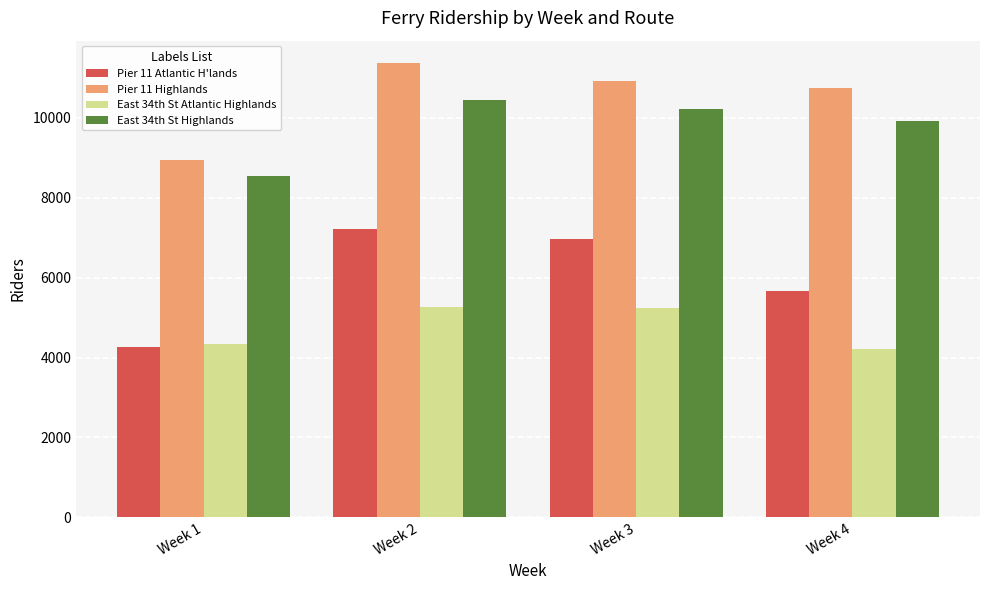

The East 34th St Atlantic Highlands series shows 7801 at Week 2. True or false?

False